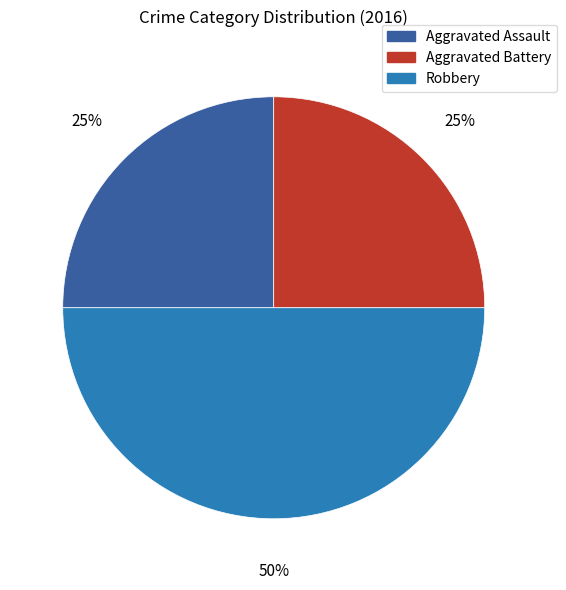

Is it true that Robbery is 40% of the pie?

False